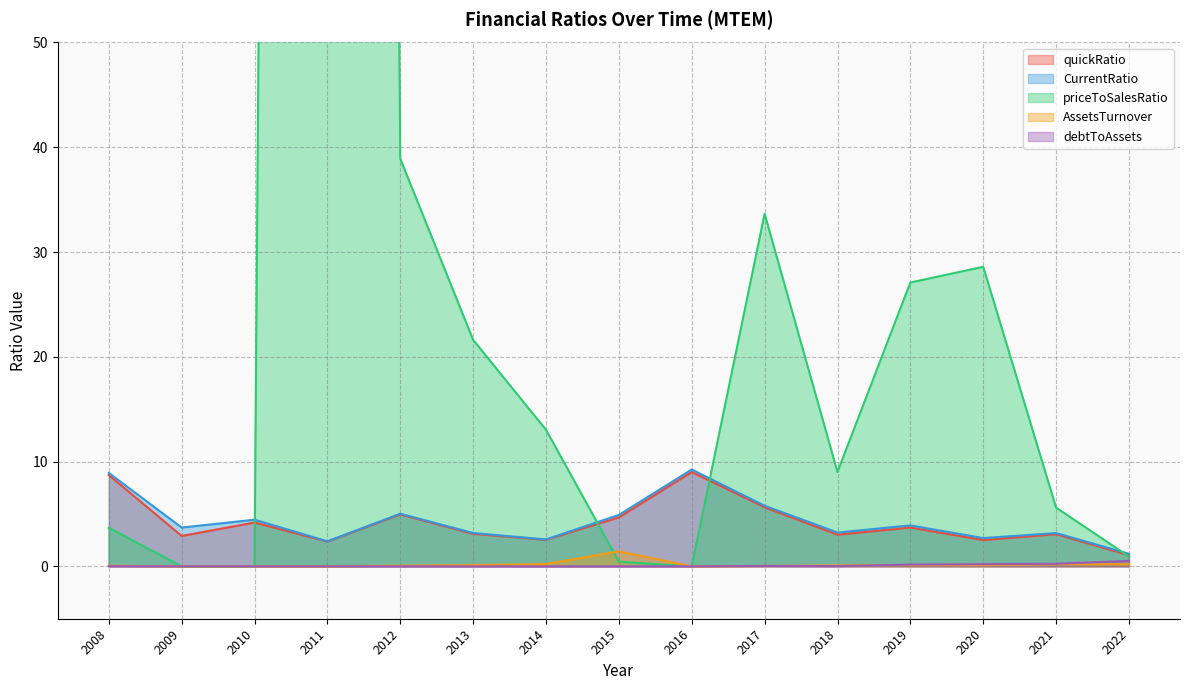

What is the difference between the maximum and minimum values in the AssetsTurnover series?

1.4